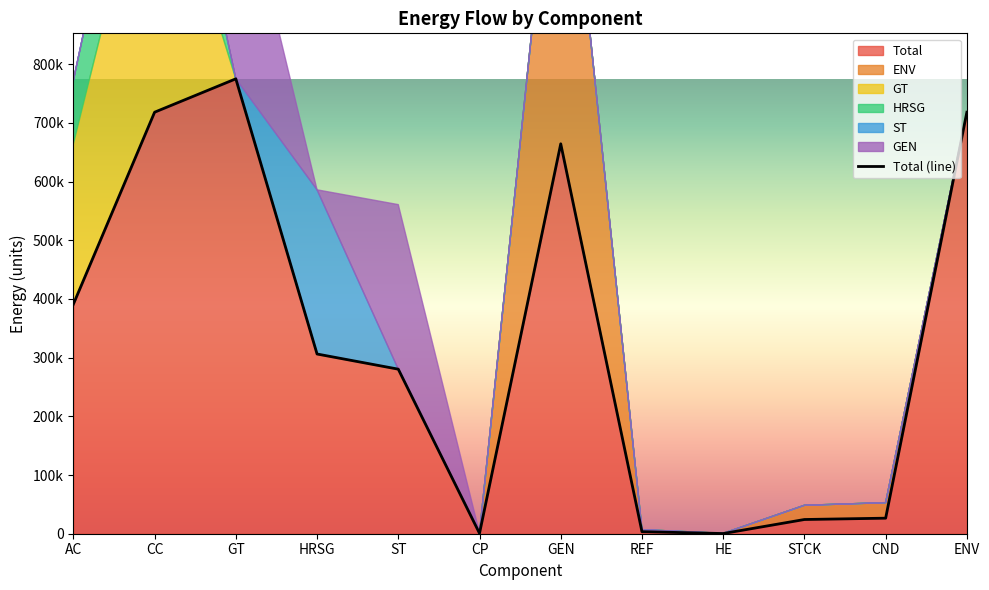

What is the difference between the second highest and minimum values?

717891.1